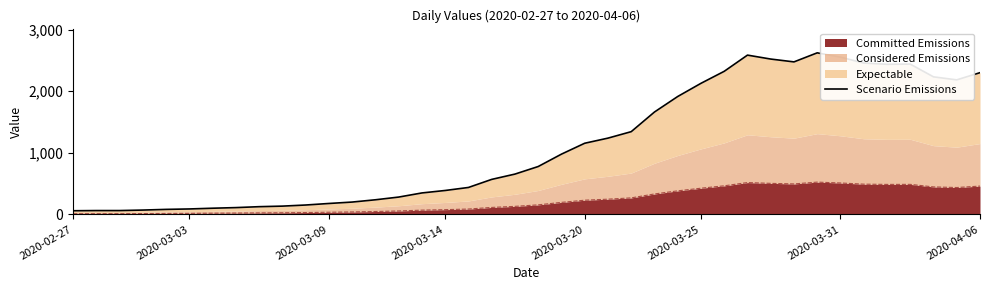

Reading right to left, transcribe all the data shown in this chart.

2302	2185	2234	2441	2438	2458	2554	2624	2477	2523	2587	2324	2129	1915	1663	1344	1239	1156	979	778	655	569	438	389	349	282	238	201	178	153	135	126	111	101	89	82	71	63	63	60